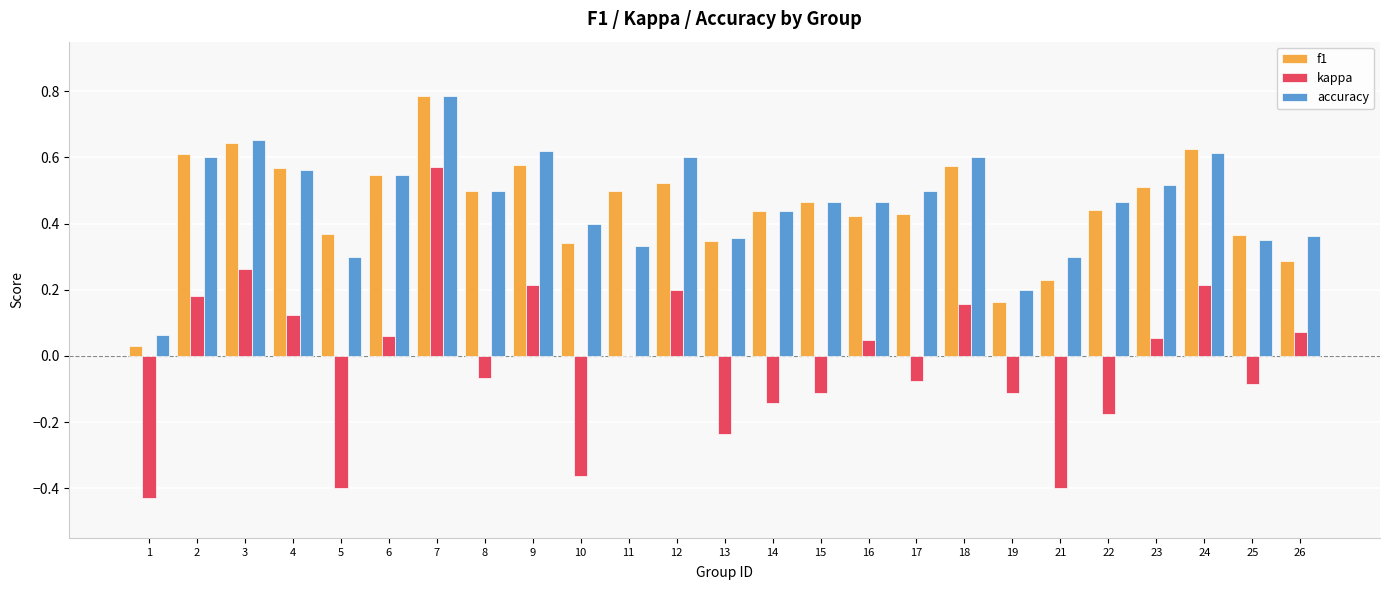

The accuracy series shows 0.2 at 2. True or false?

False